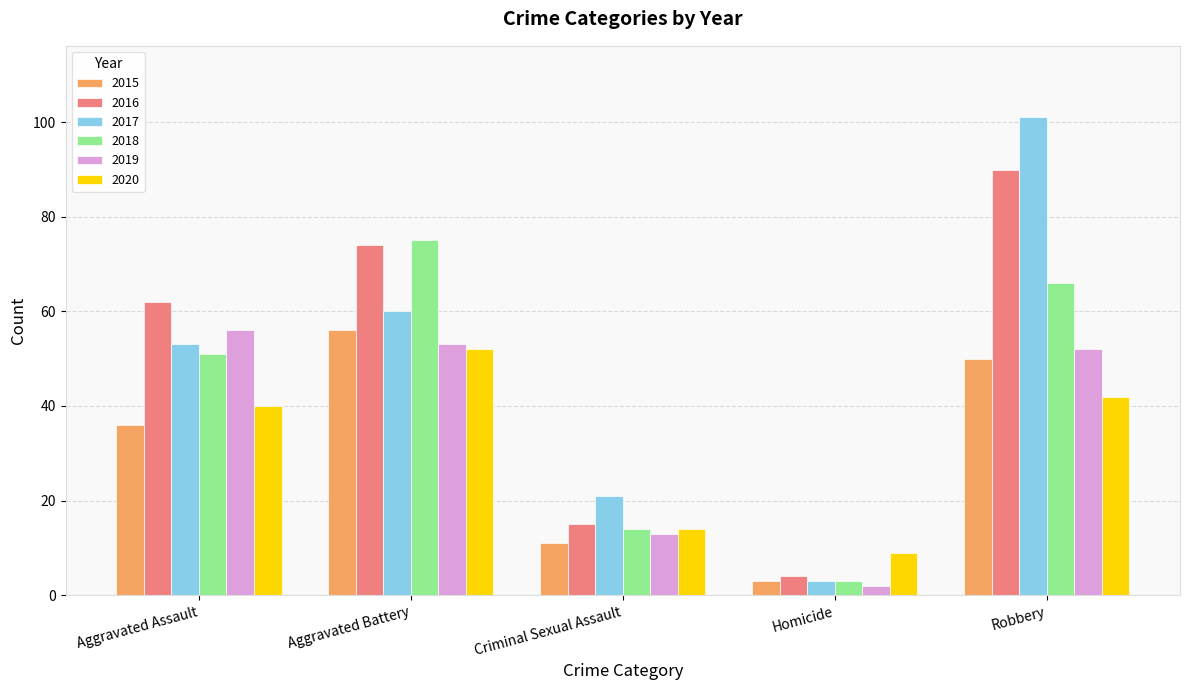

Reading right to left, list all the values displayed in this chart.

2015: 50	3	11	56	36
2016: 90	4	15	74	62
2017: 101	3	21	60	53
2018: 66	3	14	75	51
2019: 52	2	13	53	56
2020: 42	9	14	52	40